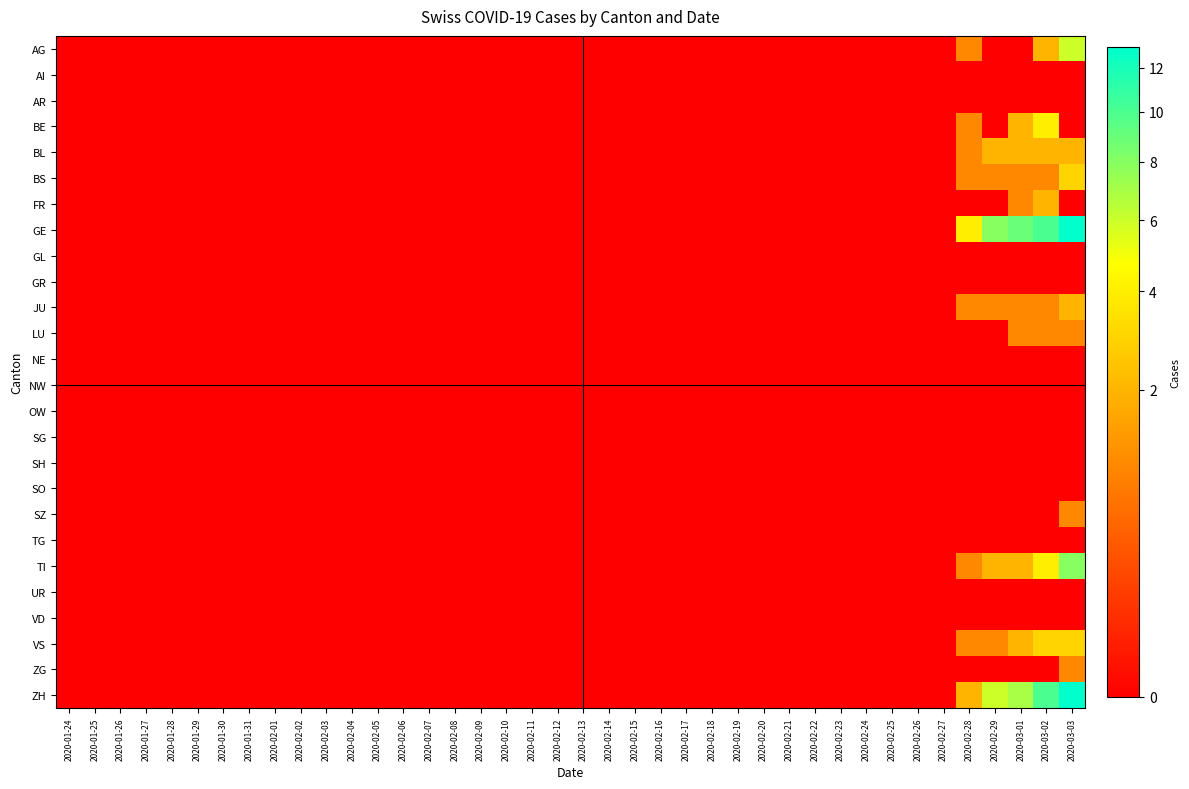

Which series has the widest spread of values?

GE